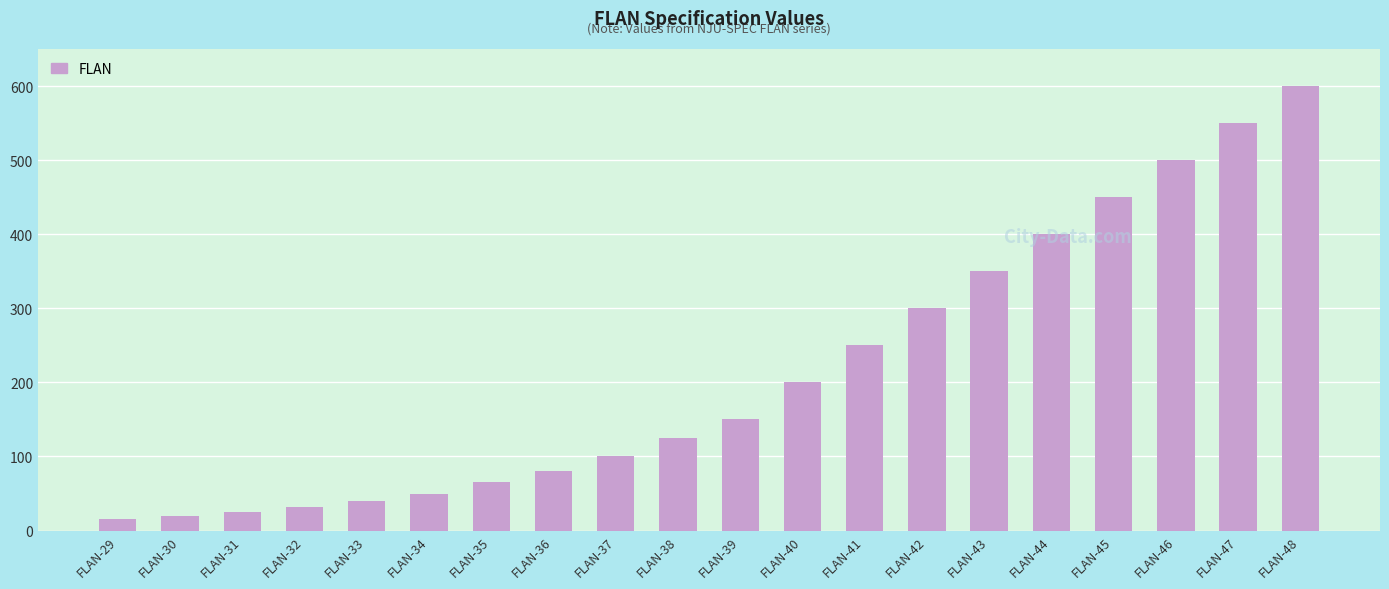

Does the chart contain stacked bars?

No